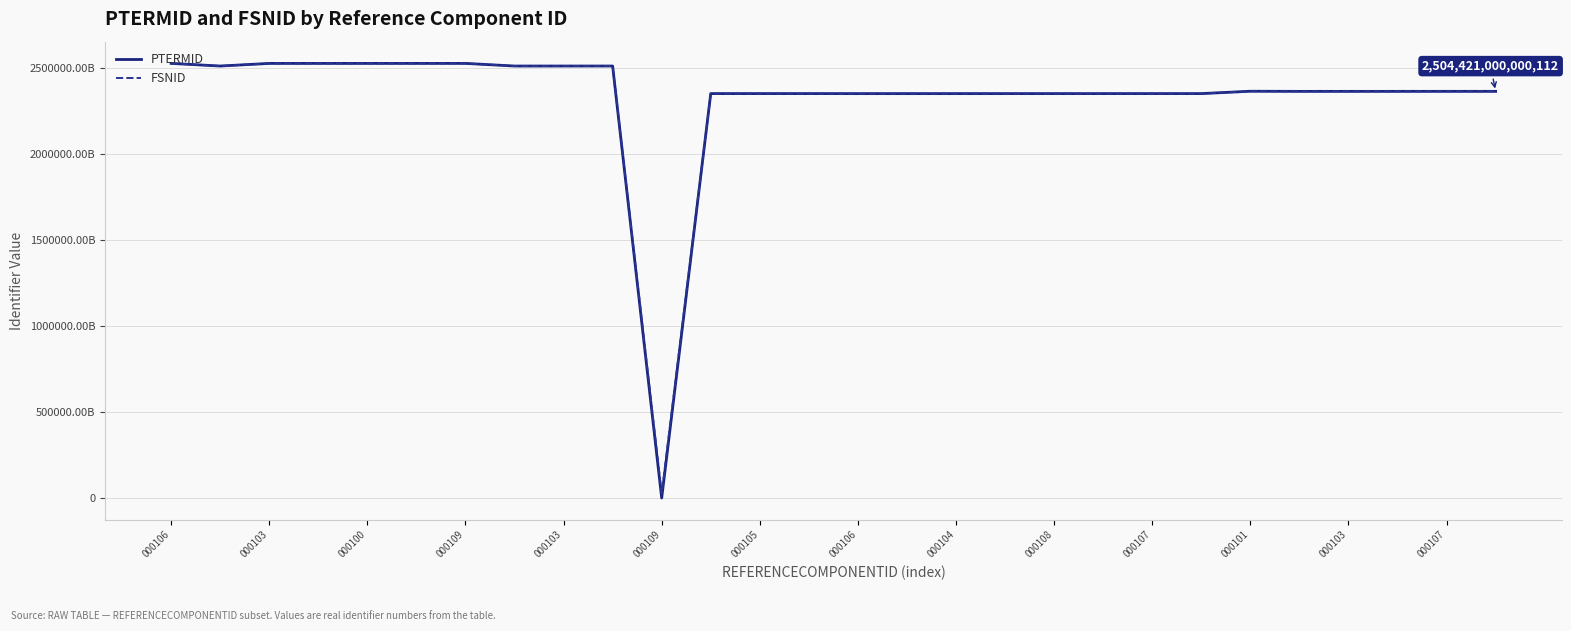

Does the chart have visible grid lines?

Yes